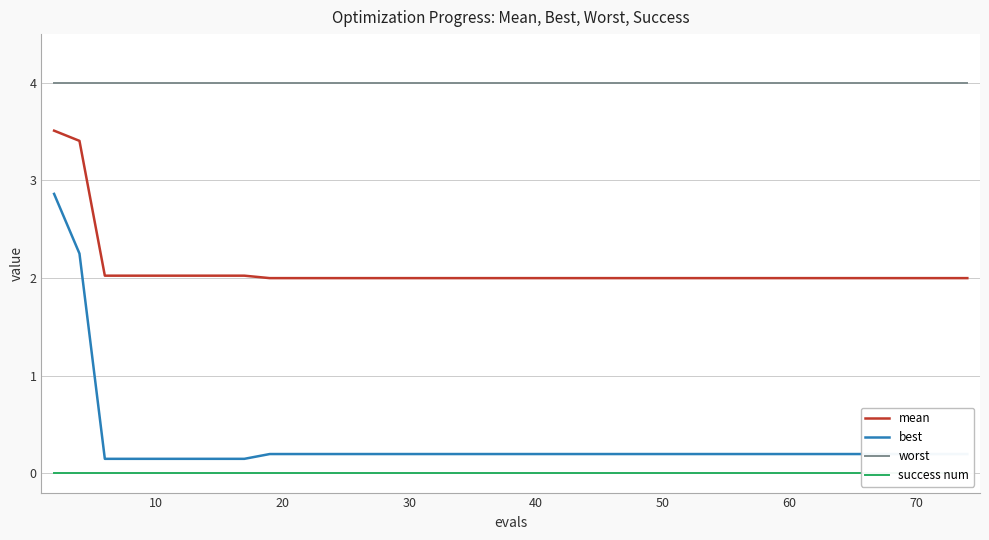

Reading right to left, extract all data points from this chart.

mean: 2.0	2.0	2.0	2.0	2.0	2.0	2.0	2.0	2.0	2.0	2.0	2.0	2.0	2.0	2.0	2.0	2.0	2.0	2.0	2.0	2.0	2.0	2.0	2.0	2.0	2.0	2.0	2.0	2.0	2.0	2.0	2.0	2.0	2.0	2.0	2.0	2.0	2.0	3.4	3.5
best: 0.2	0.2	0.2	0.2	0.2	0.2	0.2	0.2	0.2	0.2	0.2	0.2	0.2	0.2	0.2	0.2	0.2	0.2	0.2	0.2	0.2	0.2	0.2	0.2	0.2	0.2	0.2	0.2	0.2	0.2	0.2	0.1	0.1	0.1	0.1	0.1	0.1	0.1	2.3	2.9
worst: 4.0	4.0	4.0	4.0	4.0	4.0	4.0	4.0	4.0	4.0	4.0	4.0	4.0	4.0	4.0	4.0	4.0	4.0	4.0	4.0	4.0	4.0	4.0	4.0	4.0	4.0	4.0	4.0	4.0	4.0	4.0	4.0	4.0	4.0	4.0	4.0	4.0	4.0	4.0	4.0
success num: 0.0	0.0	0.0	0.0	0.0	0.0	0.0	0.0	0.0	0.0	0.0	0.0	0.0	0.0	0.0	0.0	0.0	0.0	0.0	0.0	0.0	0.0	0.0	0.0	0.0	0.0	0.0	0.0	0.0	0.0	0.0	0.0	0.0	0.0	0.0	0.0	0.0	0.0	0.0	0.0